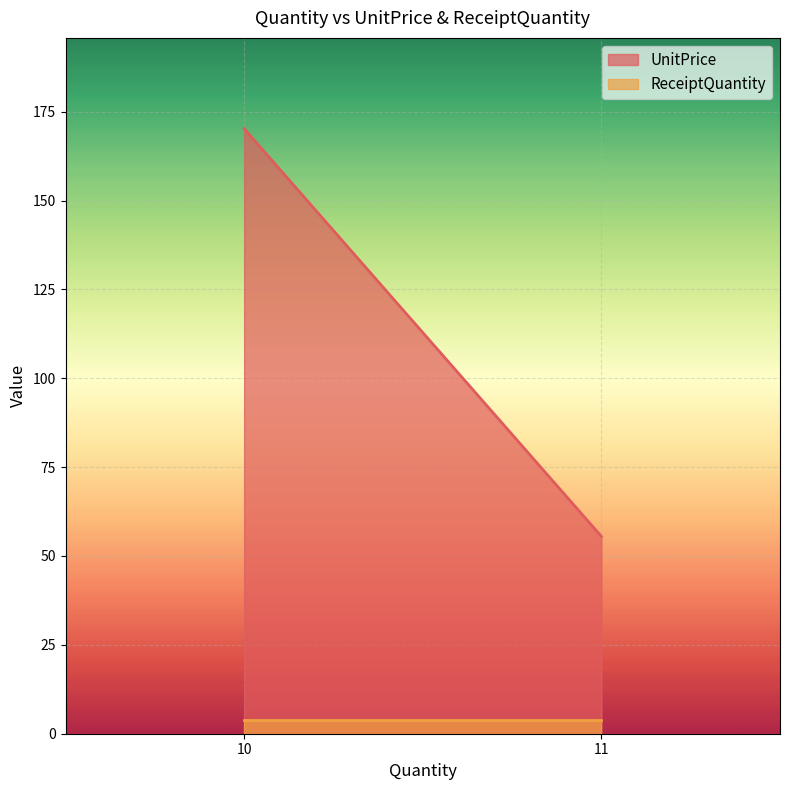

How many lines are shown in the chart?

2